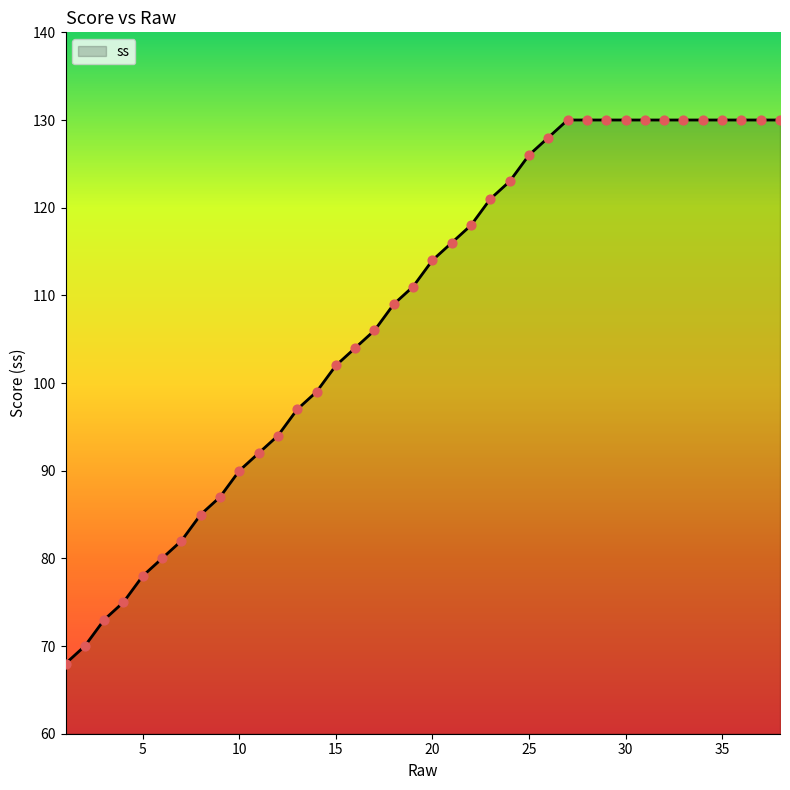

What is the smallest value displayed?

68